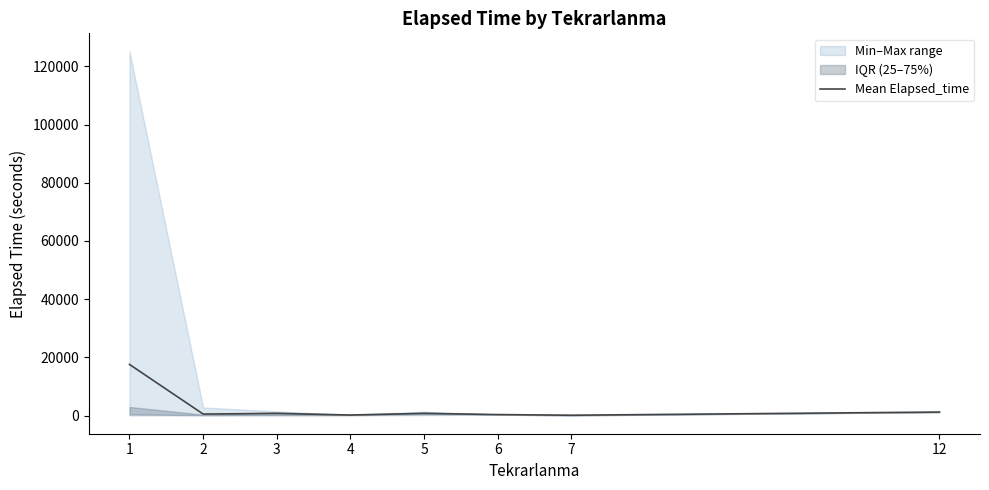

What is the ratio of the value at 5 to the value at 3?

1.0